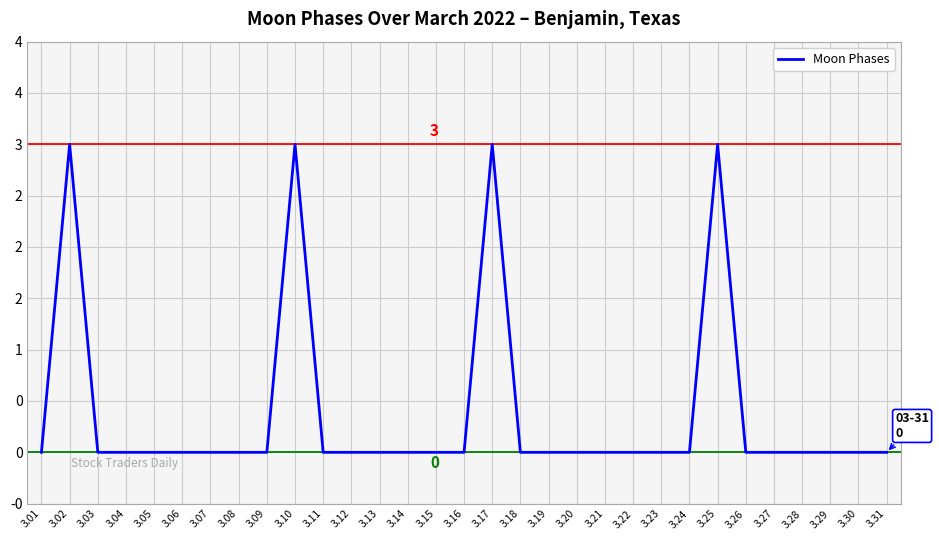

Is this an area chart (filled region under the line)?

No